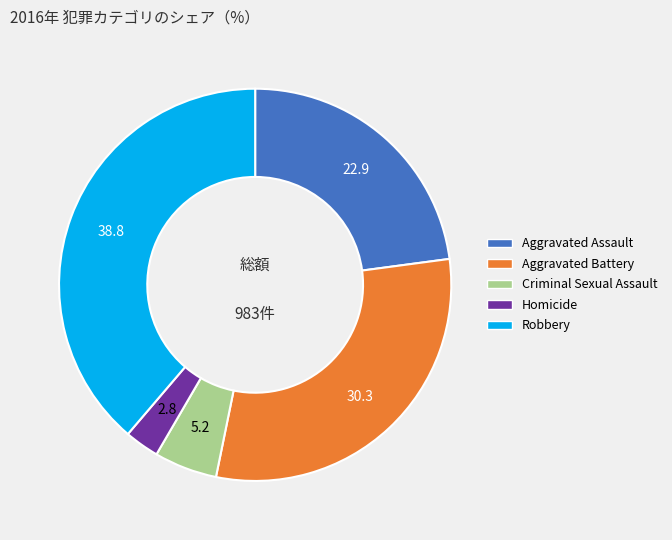

Is there a majority slice in this chart?

No